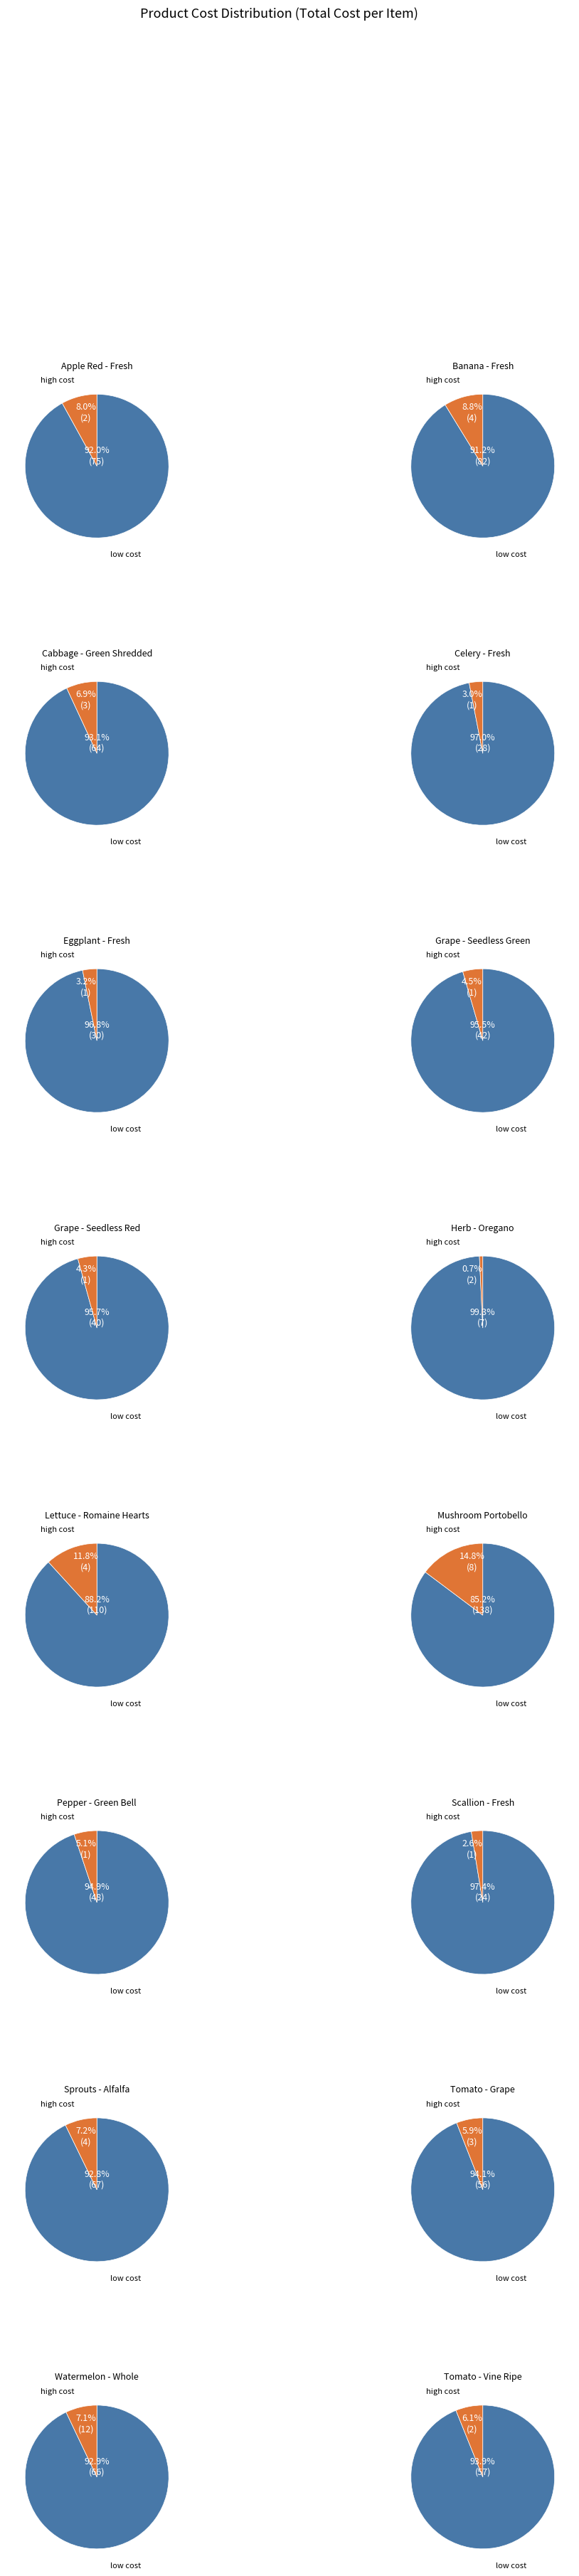

Is it true that Pepper - Green Bell is 1% of the pie?

False